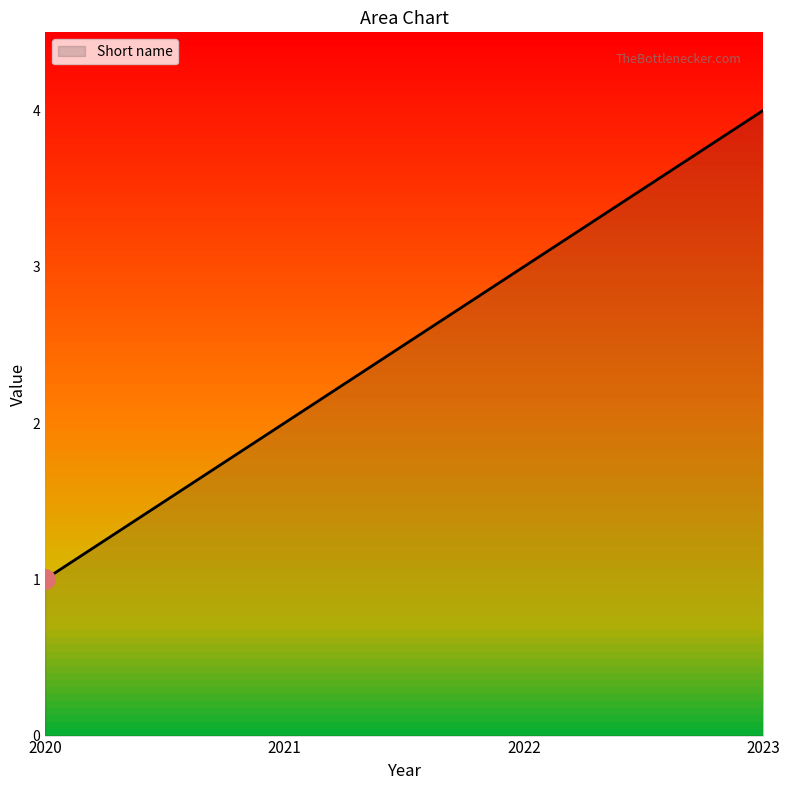

Read the value at 2022.

3